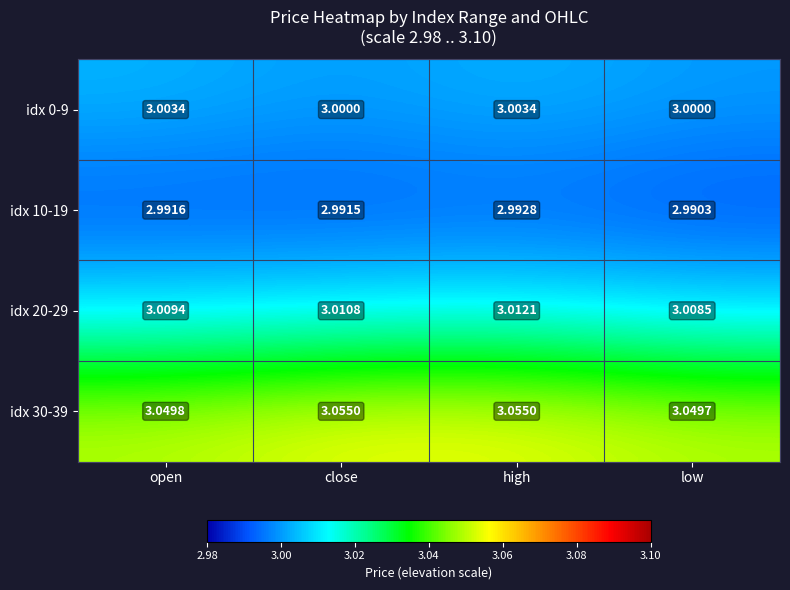

Is the value of idx 10-19 at low greater than the value of idx 20-29 at low?

No